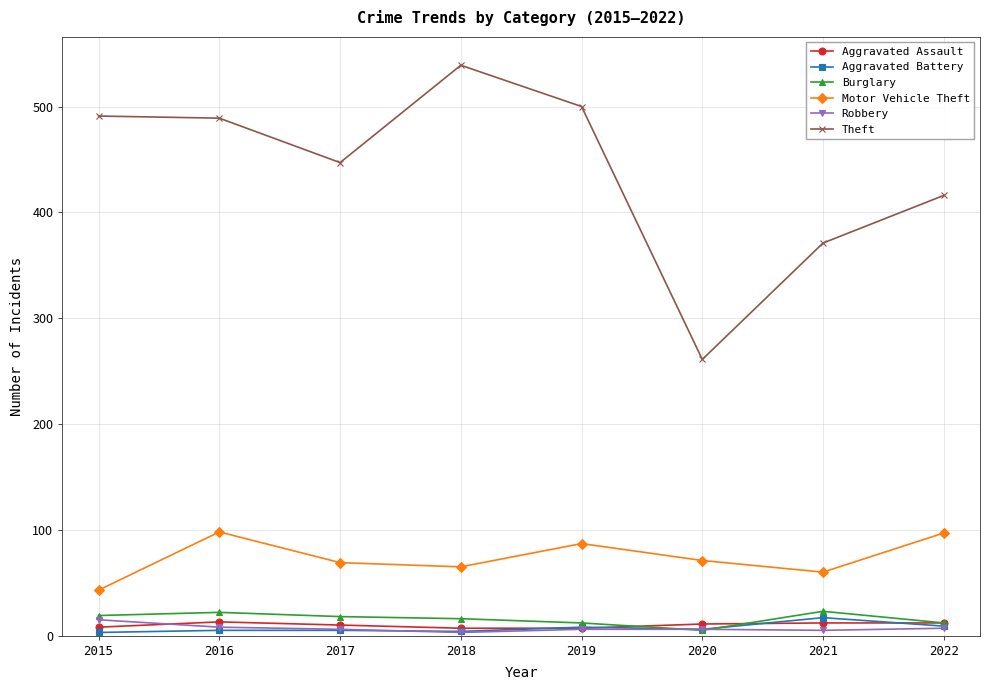

Is this an area chart (filled region under the line)?

No